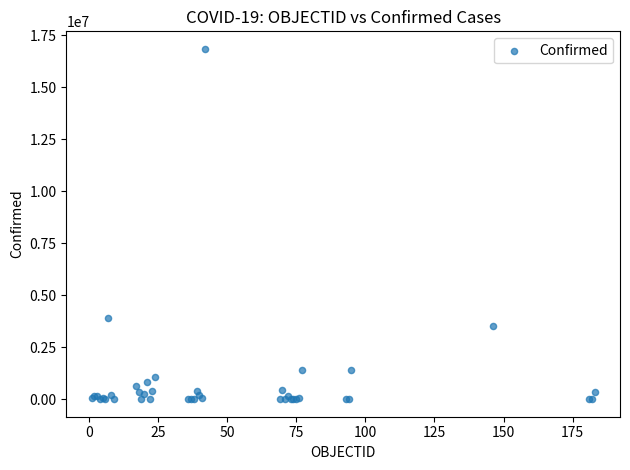

What Y value in the scatter plot is closest to 8420826?

3915397